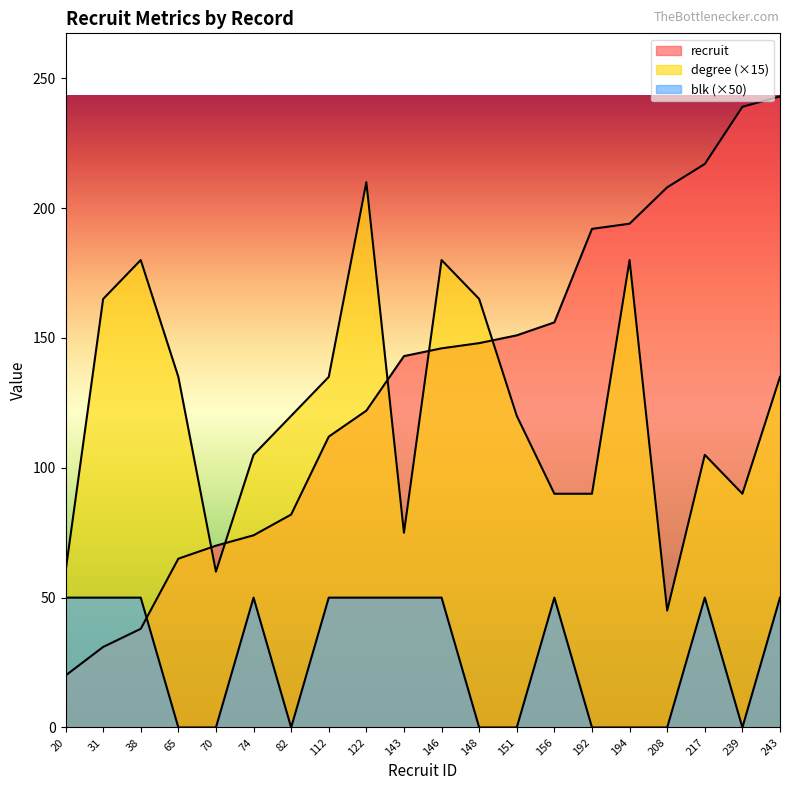

What is the value of the blk point at the 9th from the left?

50